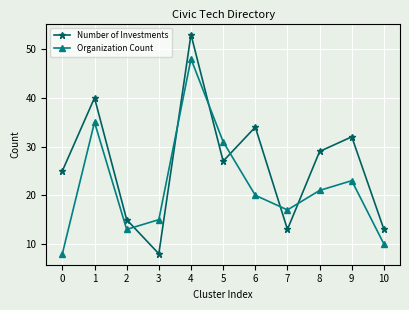

What is the difference between the second highest and minimum values in the Organization Count series?

27